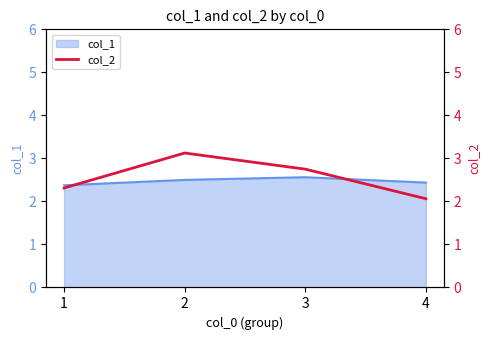

In col_1, how many points are higher than both neighbors (excluding endpoints)?

1